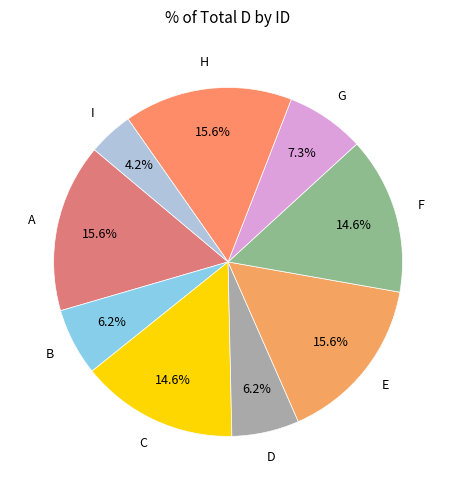

Is the sum of H and A greater than half?

No